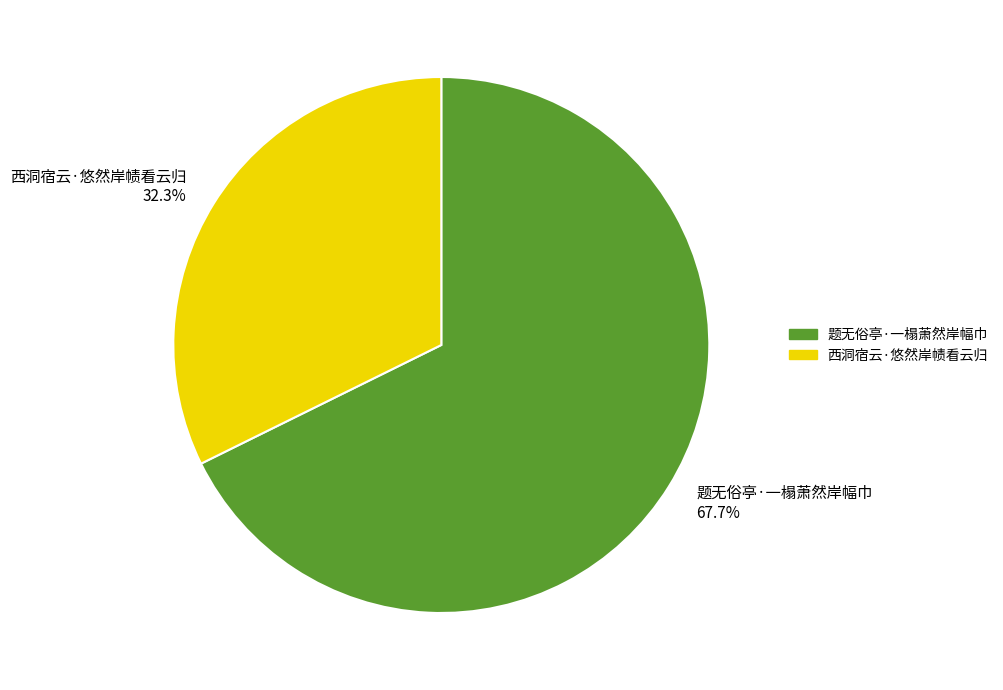

Which has a higher value, 题无俗亭·一榻萧然岸幅巾 or 西洞宿云·悠然岸帻看云归?

题无俗亭·一榻萧然岸幅巾